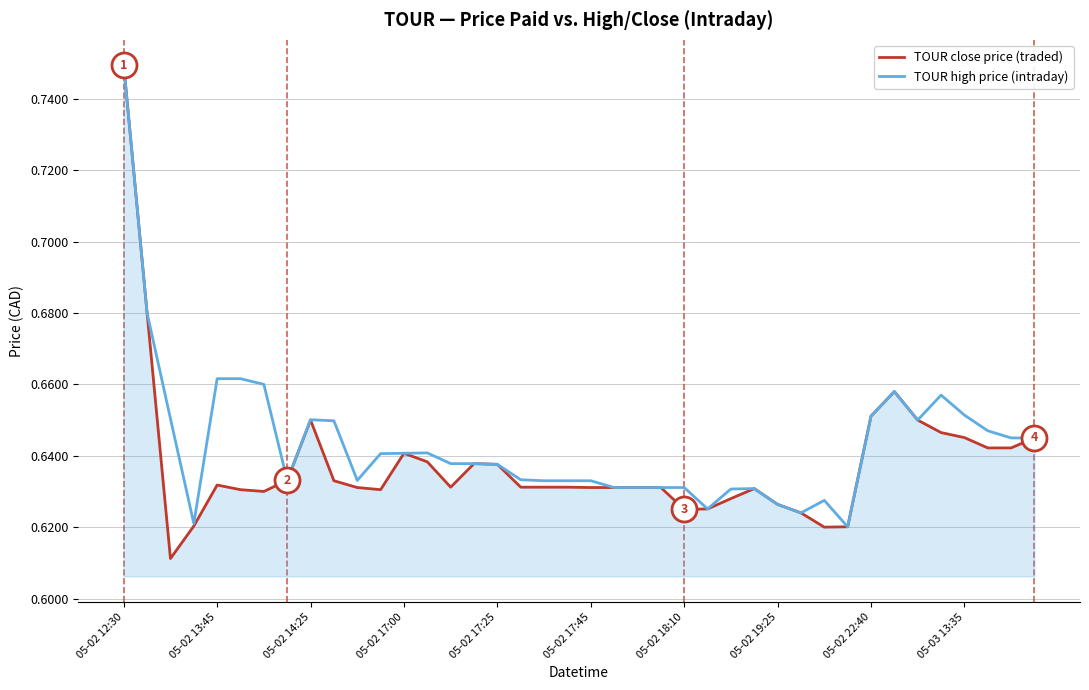

Which series has the widest spread of values?

TOUR close price (traded)